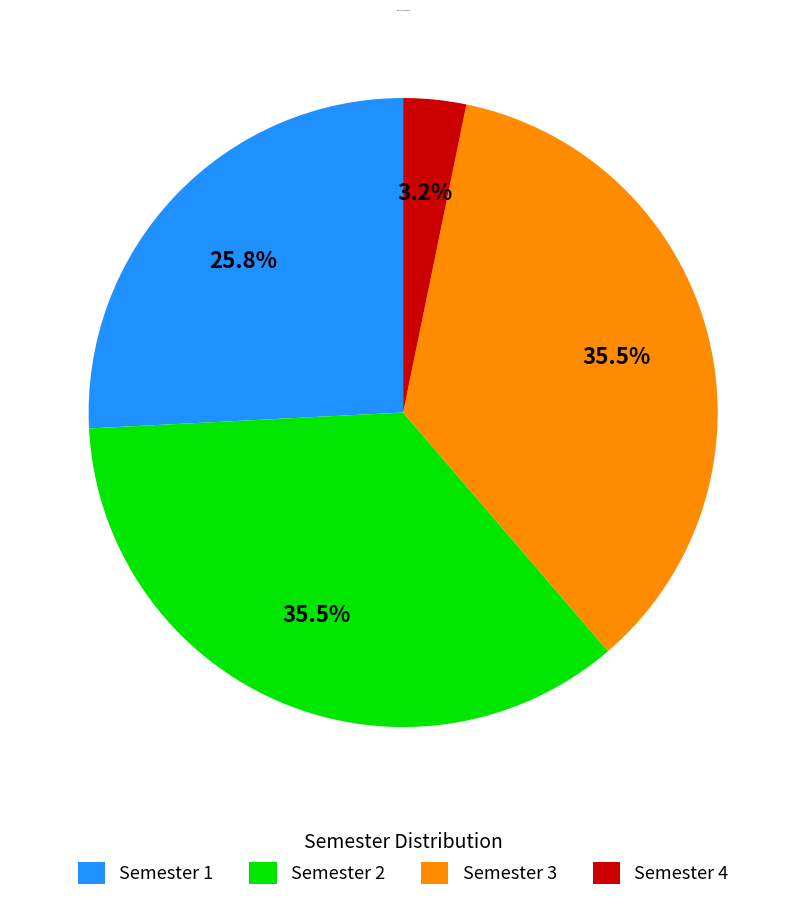

Which slice is the smallest?

Semester 4